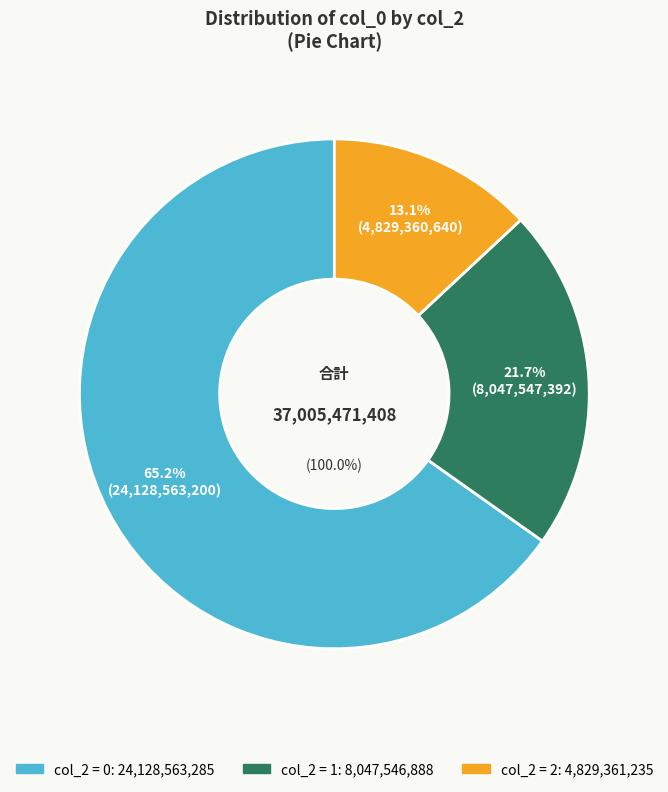

True or false: 10 accounts for 1% of the total.

False